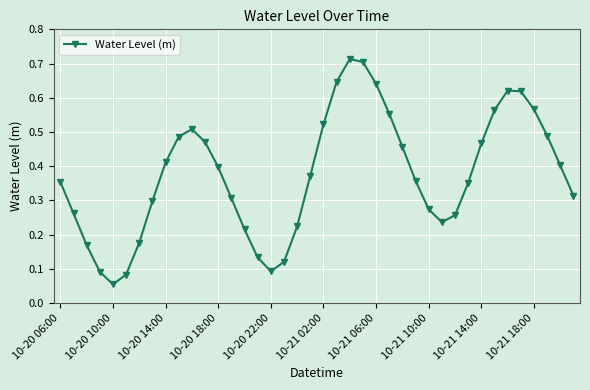

How many points are lower than both their immediate neighbors (excluding endpoints)?

3